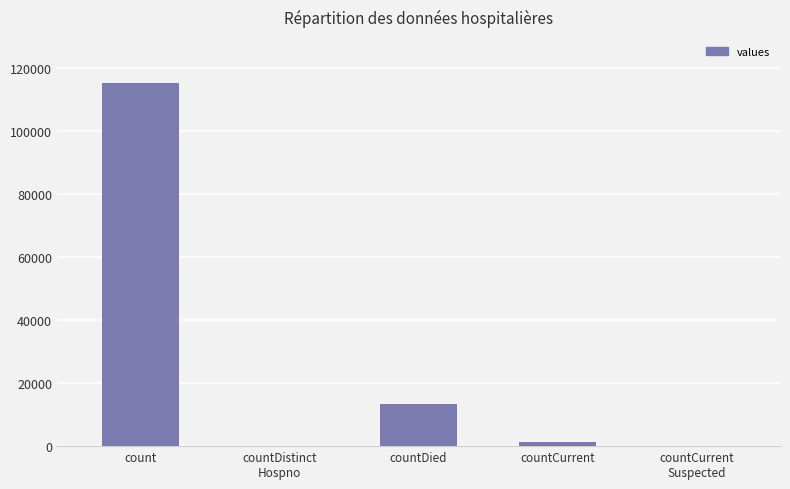

The chart shows a value of 0 at countDistinct
Hospno. True or false?

True